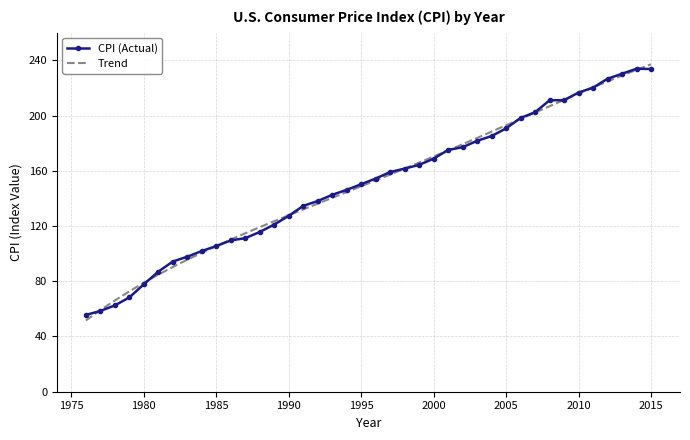

Rank the series by their maximum value, from lowest to highest.

CPI (Actual), Trend